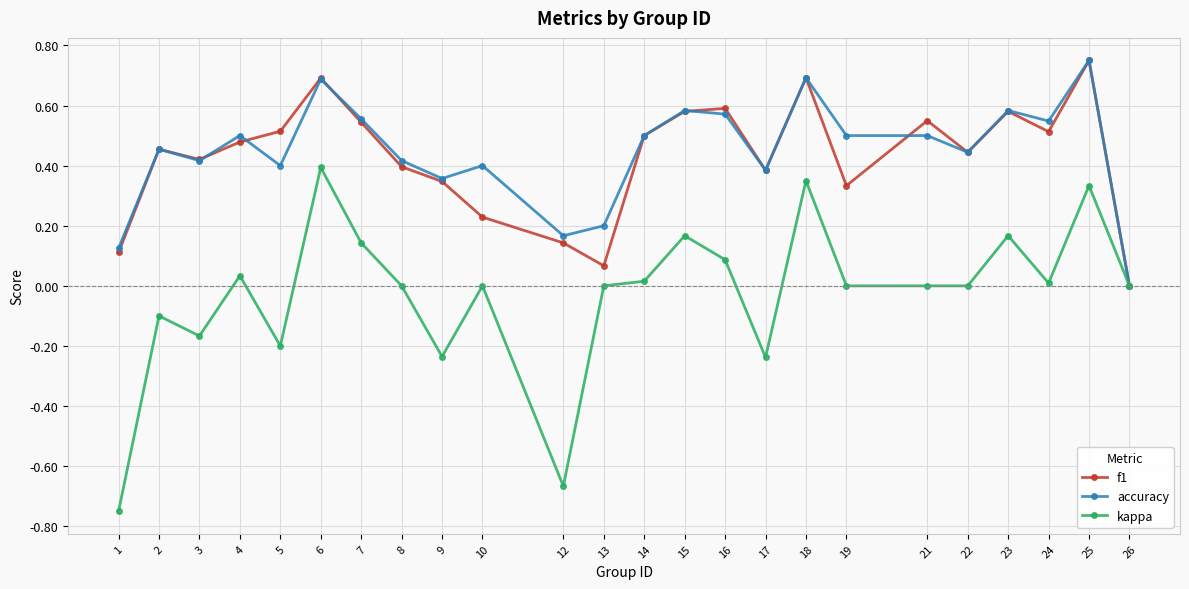

True or false: kappa has a value of 0.2 at 23.

True